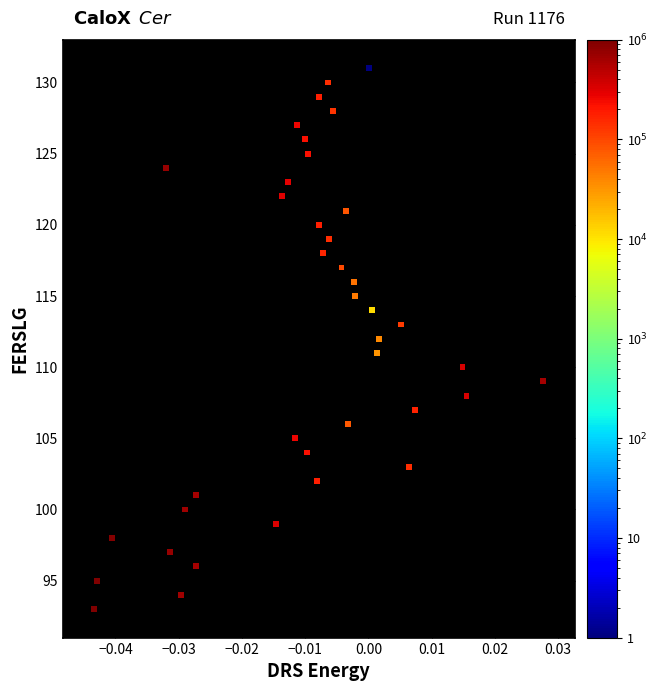

What is the range of Y values (max minus min)?

38